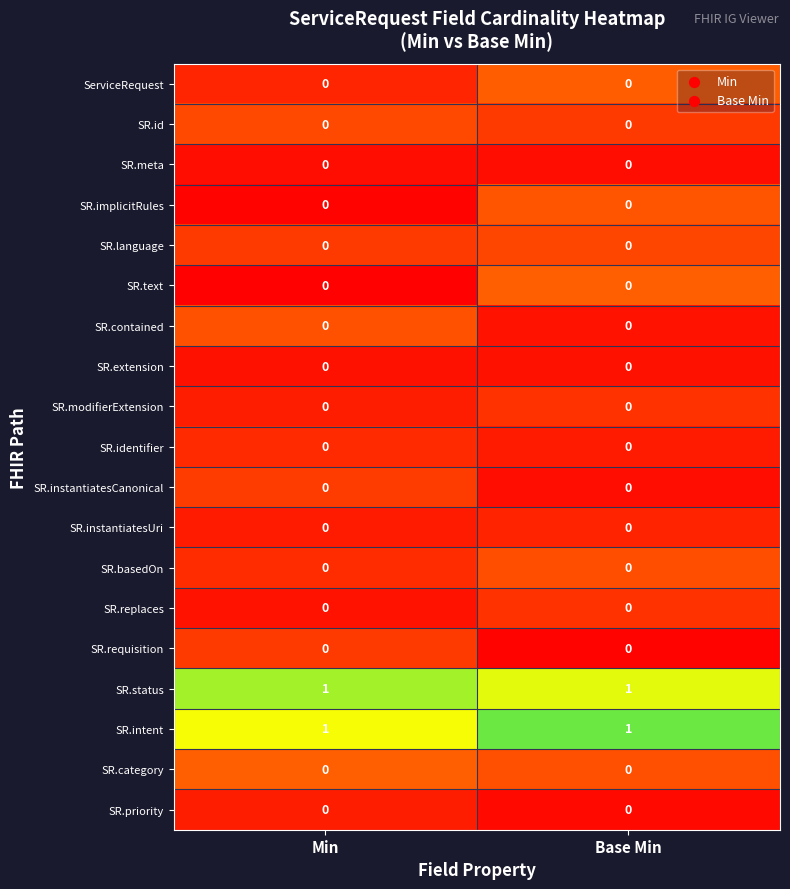

What is the total value across all series at Min?

2